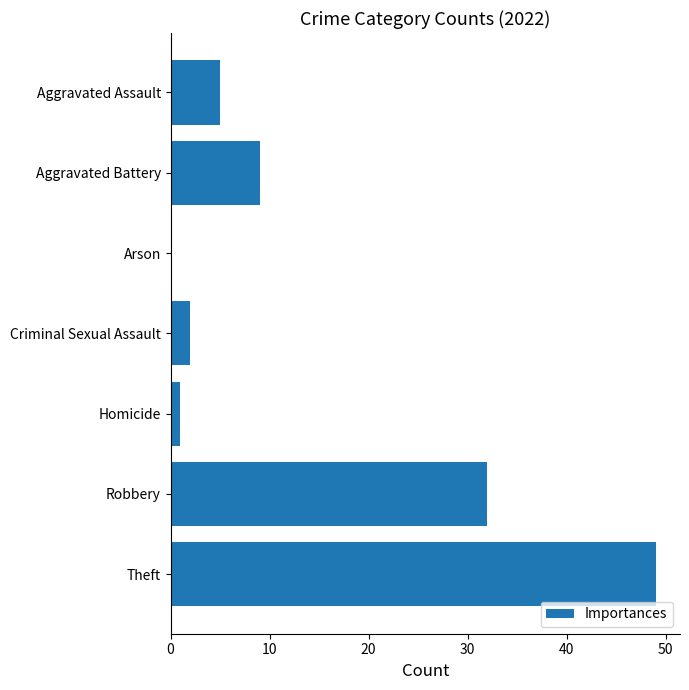

What is the sum of the values at Robbery and Theft?

81